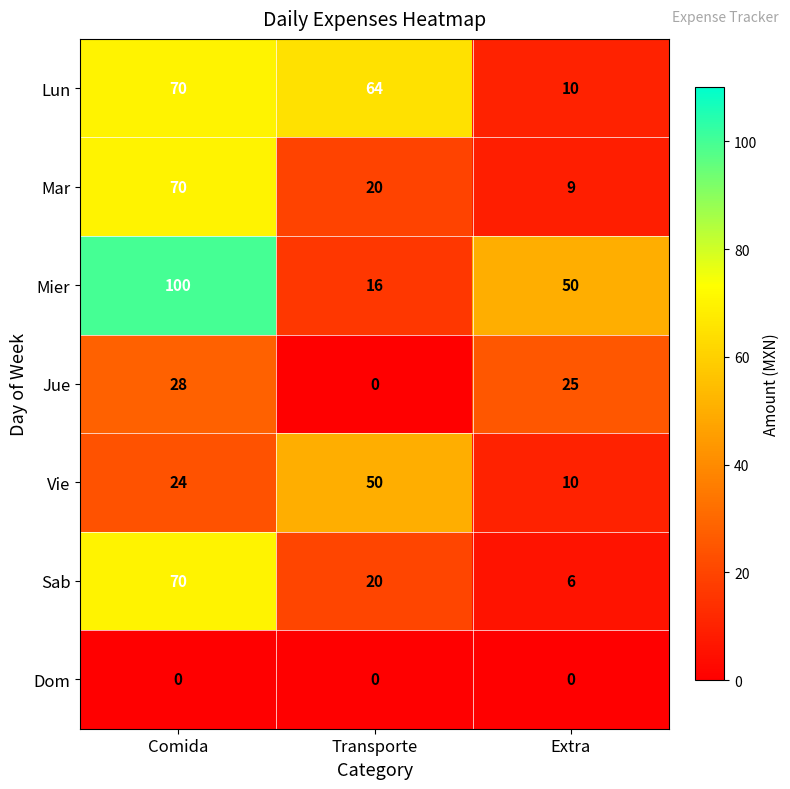

The Mar series shows 70 at Comida. True or false?

True